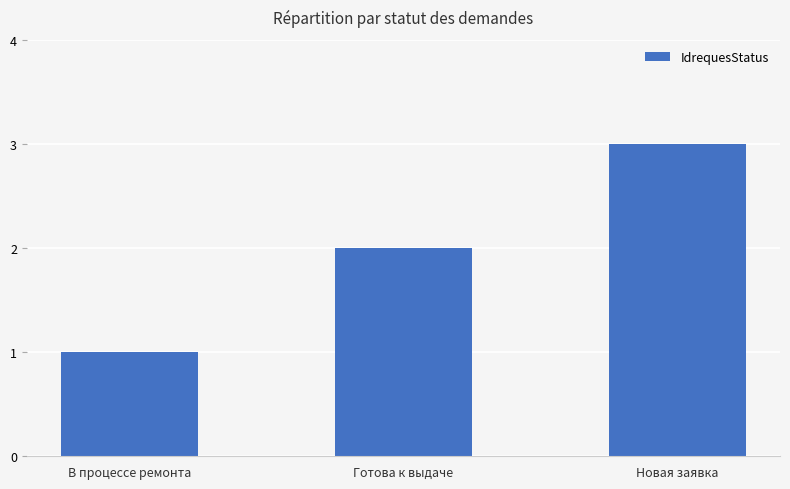

Rank the categories by value from highest to lowest.

Новая заявка, Готова к выдаче, В процессе ремонта